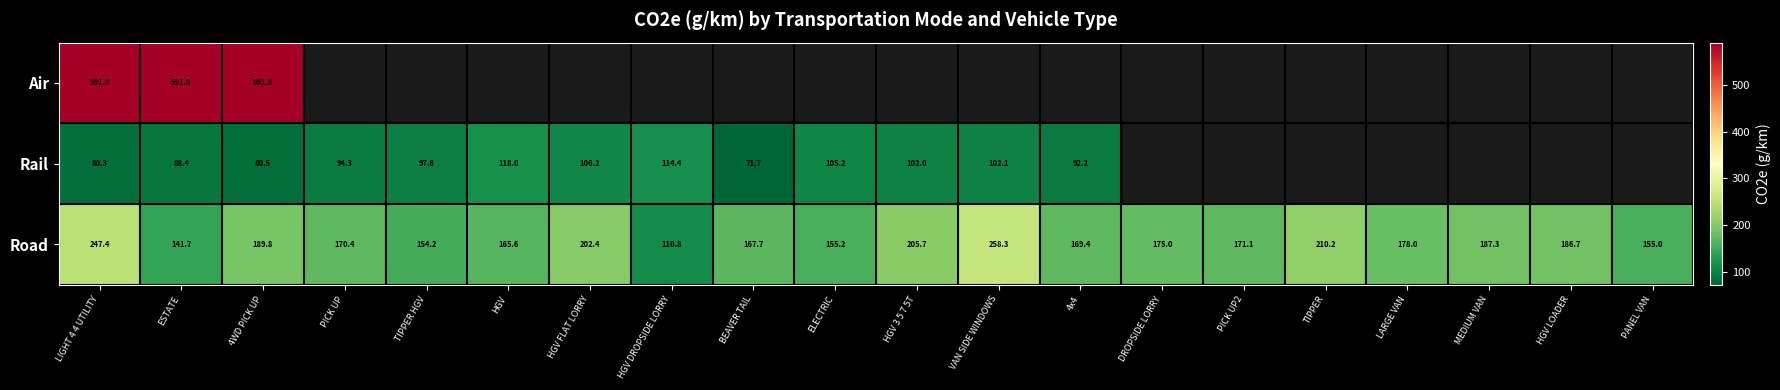

Rank the categories by Road value from highest to lowest.

VAN SIDE WINDOWS, LIGHT 4 4 UTILITY, TIPPER, HGV 3 5 7 5T, HGV FLAT LORRY, 4WD PICK UP, MEDIUM VAN, HGV LOADER, LARGE VAN, DROPSIDE LORRY, PICK UP2, PICK UP, 4x4, BEAVER TAIL, HGV, ELECTRIC, PANEL VAN, TIPPER HGV, ESTATE, HGV DROPSIDE LORRY